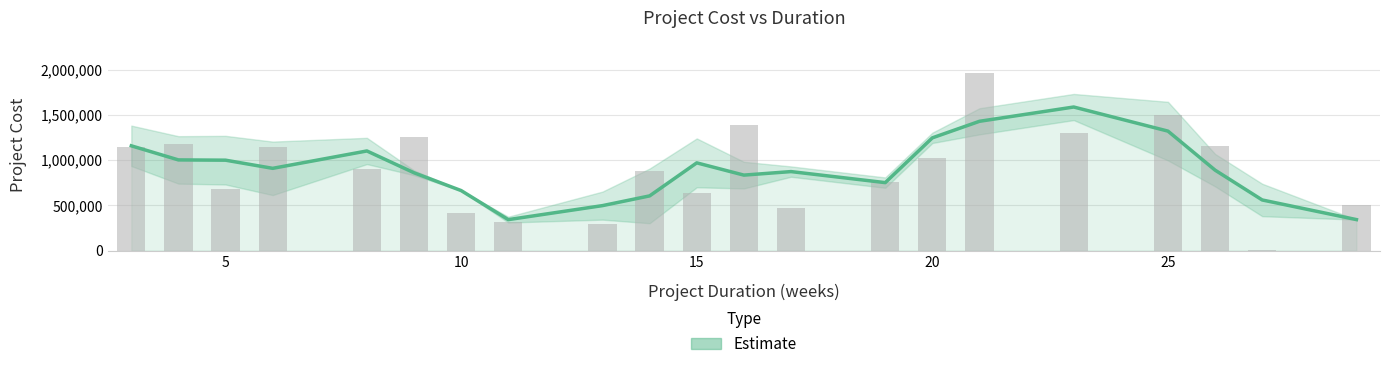

Reading right to left, transcribe all the data shown in this chart.

343475.7	560587.8	890338.5	1321665.5	1588111.0	1430228.3	1247302.6	752308.9	874260.9	835276.3	970846.4	605634.9	498095.2	343240.8	664368.0	861124.6	1102300.8	910222.8	1000388.2	1003400.0	1159210.0